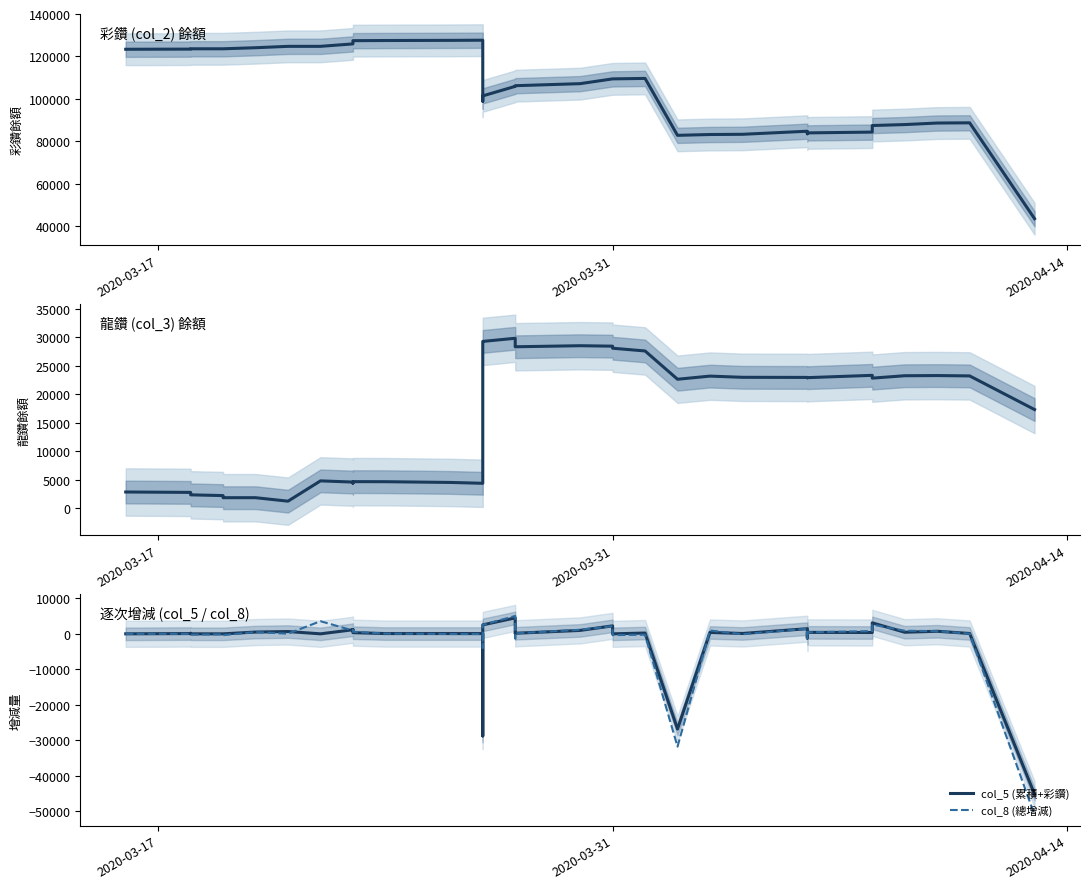

Reading left to right, list all the values displayed in this chart.

col_2 (彩鑽): 123380	123455	123605	123605	123605	123605	124105	124755	124755	125905	127105	127430	127505	127580	127655	98855	101385	105880	106030	106190	107155	109405	109405	109630	82775	83165	83265	84715	83515	83930	84305	87405	87855	88580	88680	43445
col_3 (龍鑽): 2869	2799	2609	2369	2239	1869	1869	1259	4819	4609	4429	4684	4674	4544	4394	29264	29274	29824	28364	28334	28519	28439	28079	27599	22639	23189	22979	22959	22899	22919	23324	22834	23254	23284	23224	17324
col_5 (累積+彩鑽): 0	75	150	0	0	0	500	650	0	1150	1200	325	75	75	75	-28800	2530	4495	150	160	965	2250	0	225	-26855	390	100	1450	-1200	415	375	3100	450	725	100	-45235
col_8 (總增減): 0	5	-40	-240	-130	-370	500	40	3560	940	1020	580	65	-55	-75	-3930	2540	5045	-1310	130	1150	2170	-360	-255	-31815	940	-110	1430	-1260	435	780	2610	870	755	40	-51135